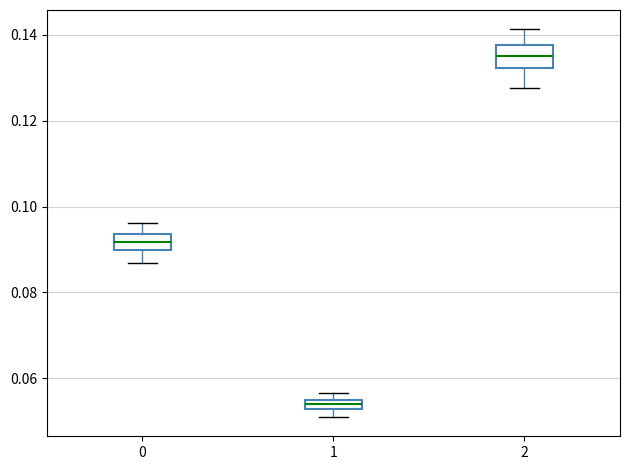

Where does the lower whisker of the box at x = 0 end on the y-axis? The values are not printed on the chart, so give them approximately, as read against the axis.

0.086